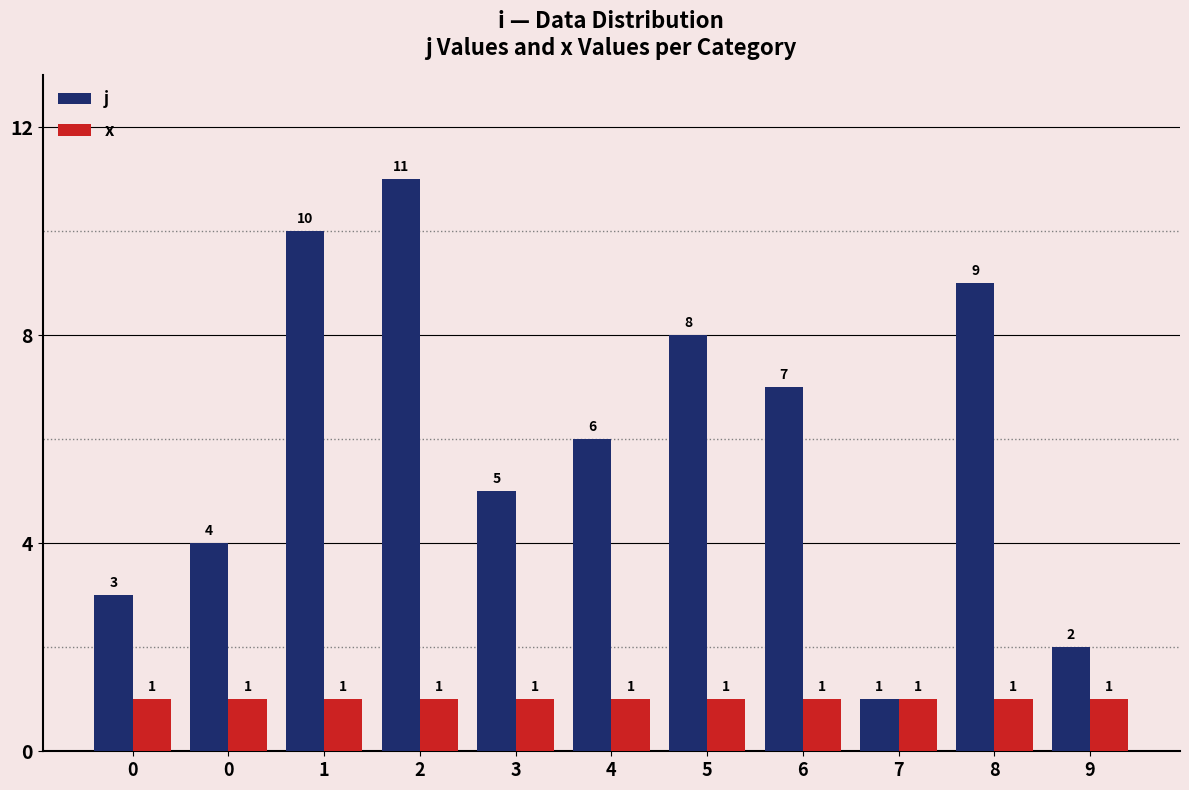

What is the value of the x bar at the 6th from the left?

1